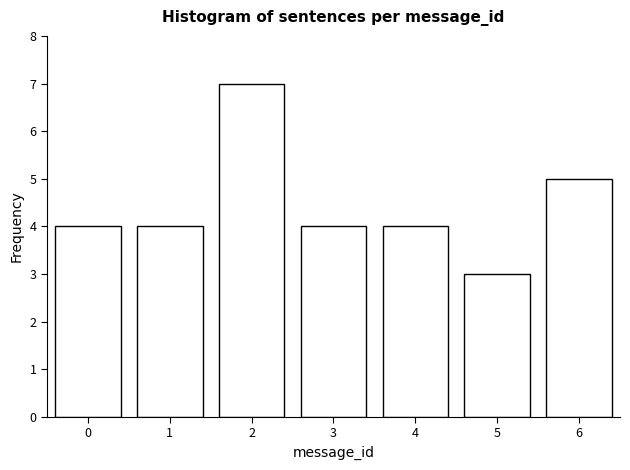

Reading left to right, list all the values displayed in this chart.

4	4	7	4	4	3	5